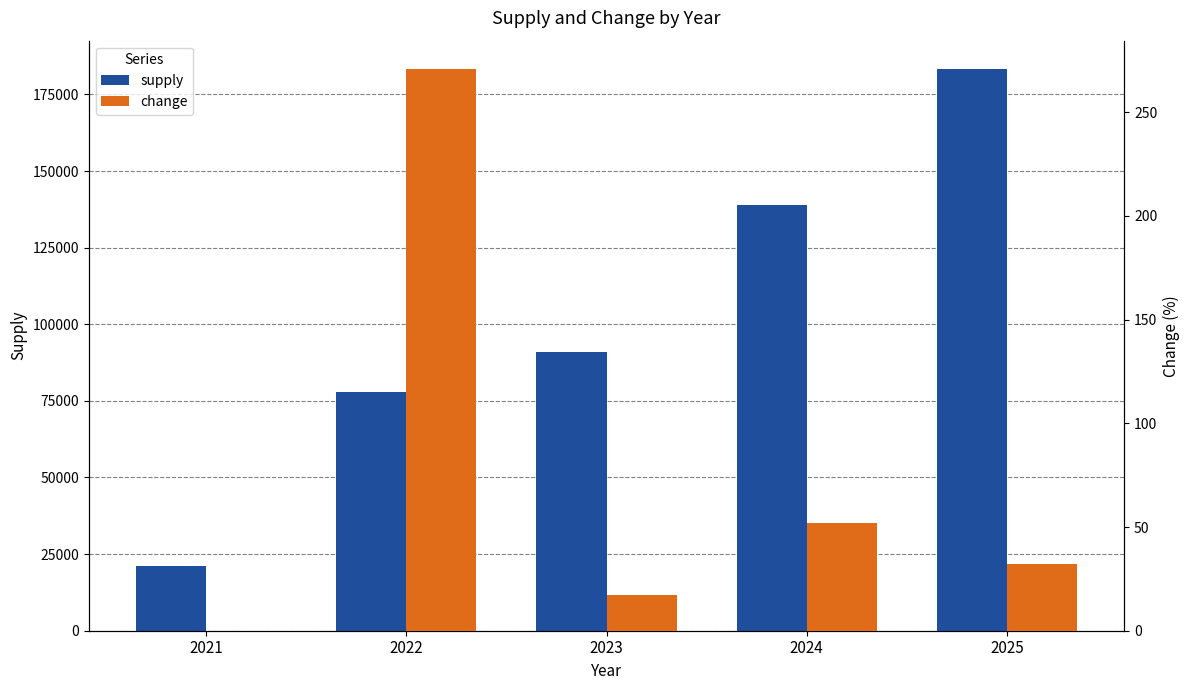

True or false: change has a value of 18.2 at 2025.

False